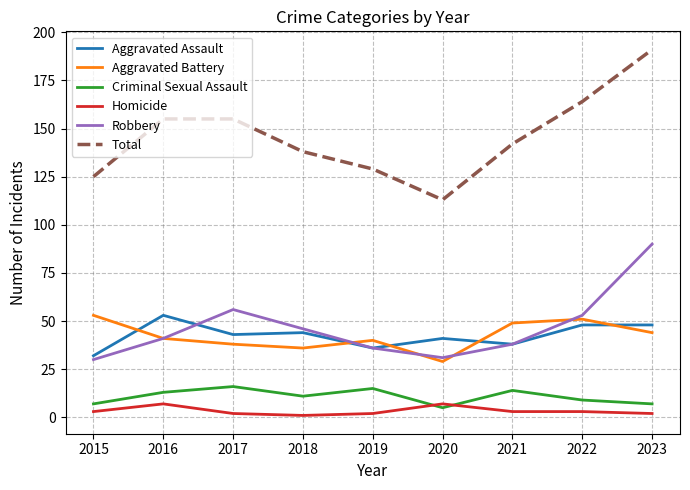

Which series has the widest spread of values?

Total